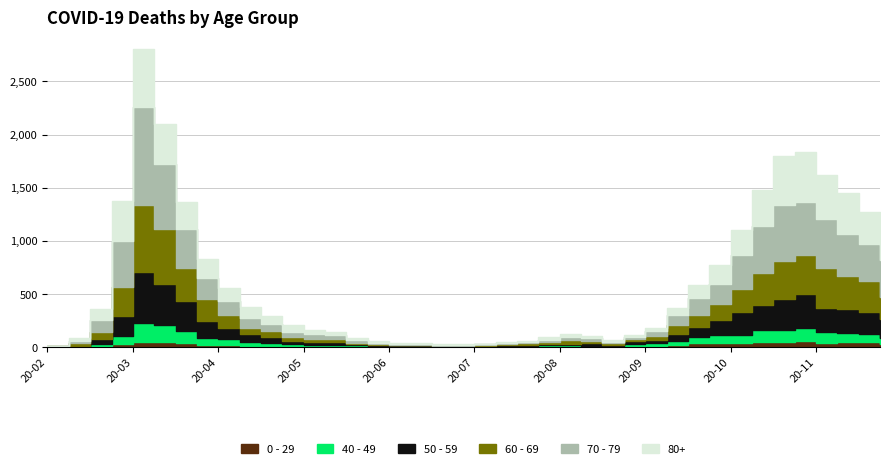

Where is the first local maximum for 40 - 49?

20-03